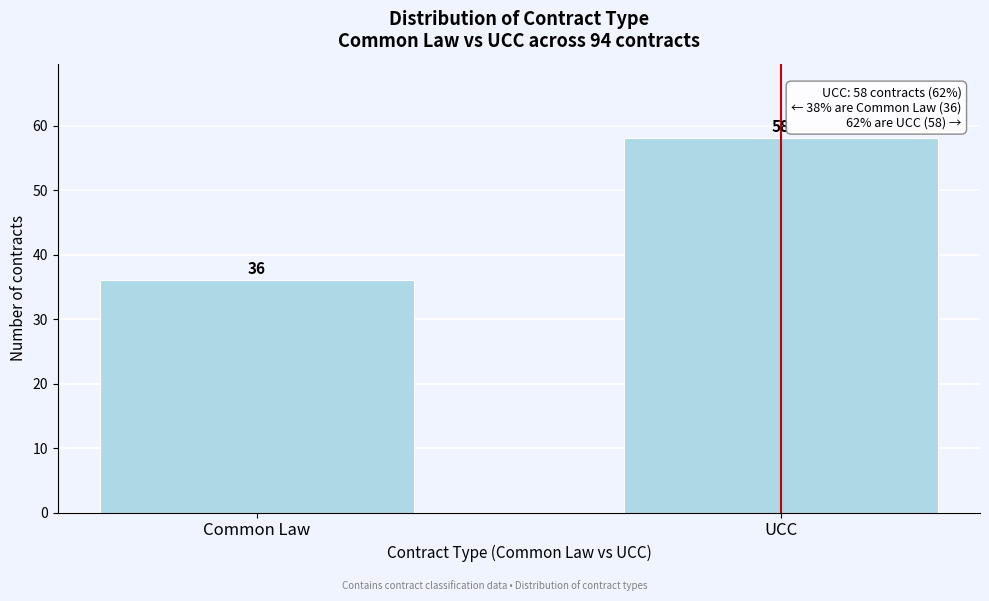

Reading right to left, transcribe all the data shown in this chart.

58	36